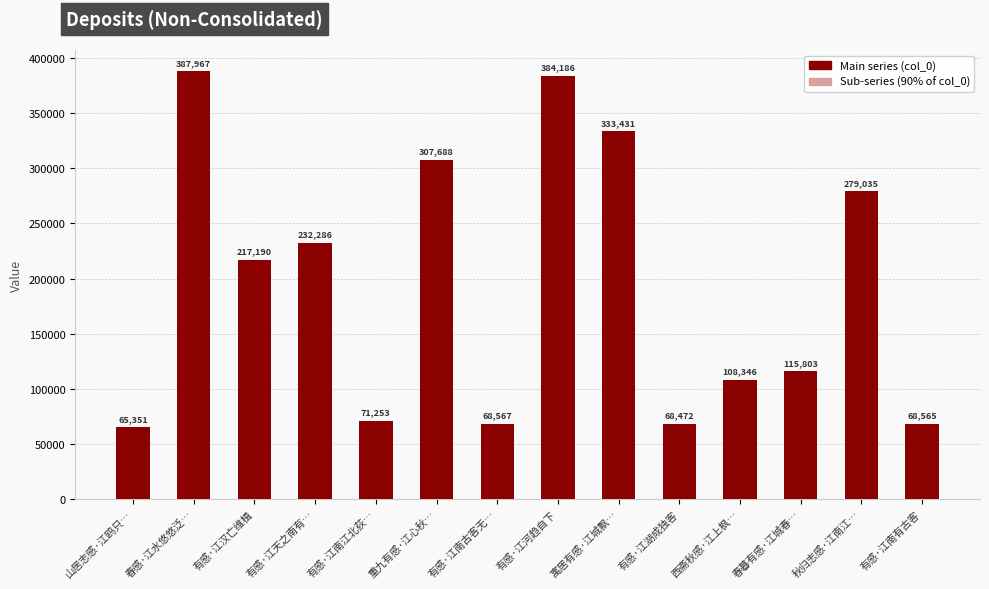

What is the sum of all Main series values?

2708140.0